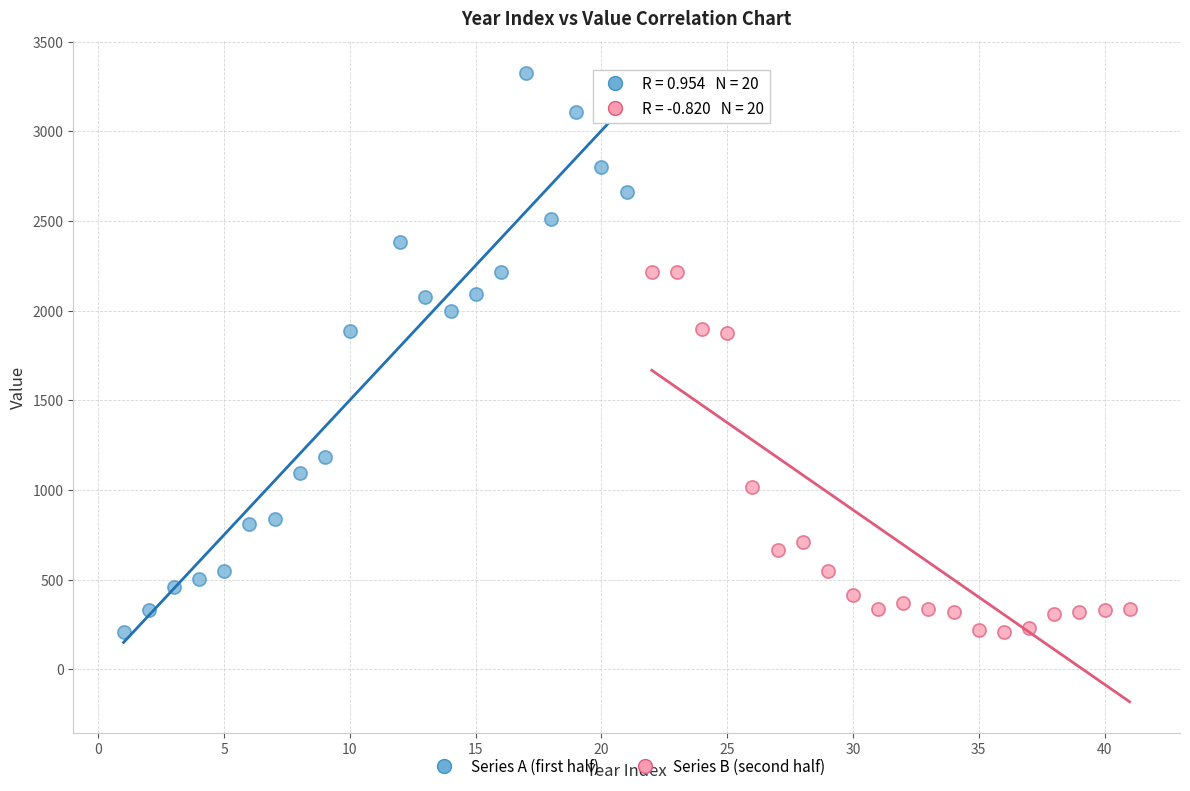

Which series reaches the maximum Y coordinate?

Series A (first half)